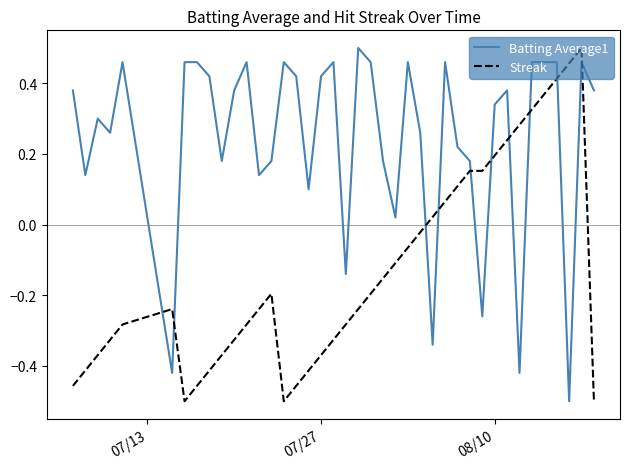

What is the difference between the maximum and minimum values in the Batting Average1 series?

1.0